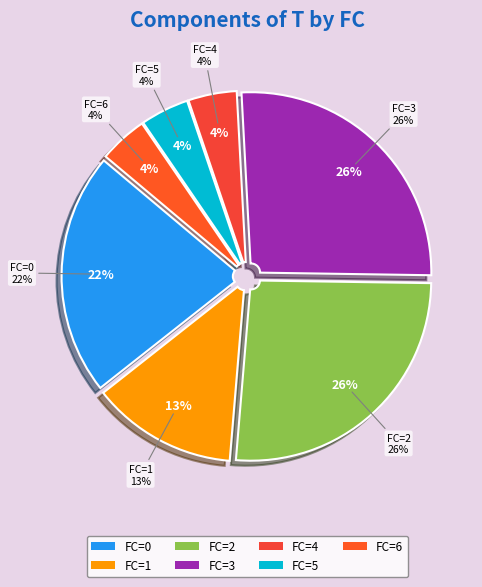

What is the total percentage of 1 and 4?

17.4%